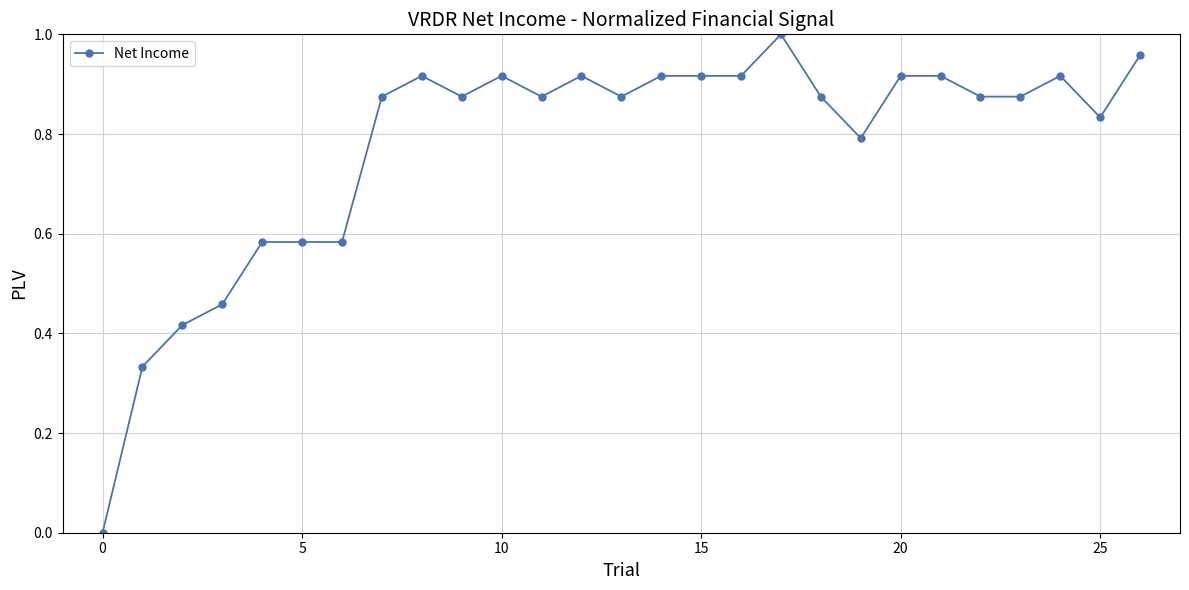

What is the sum of all values?

20.9